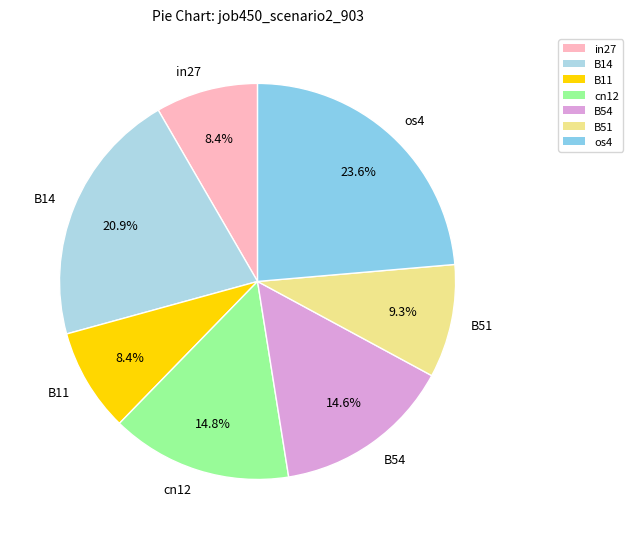

Count the number of slices in the pie.

7